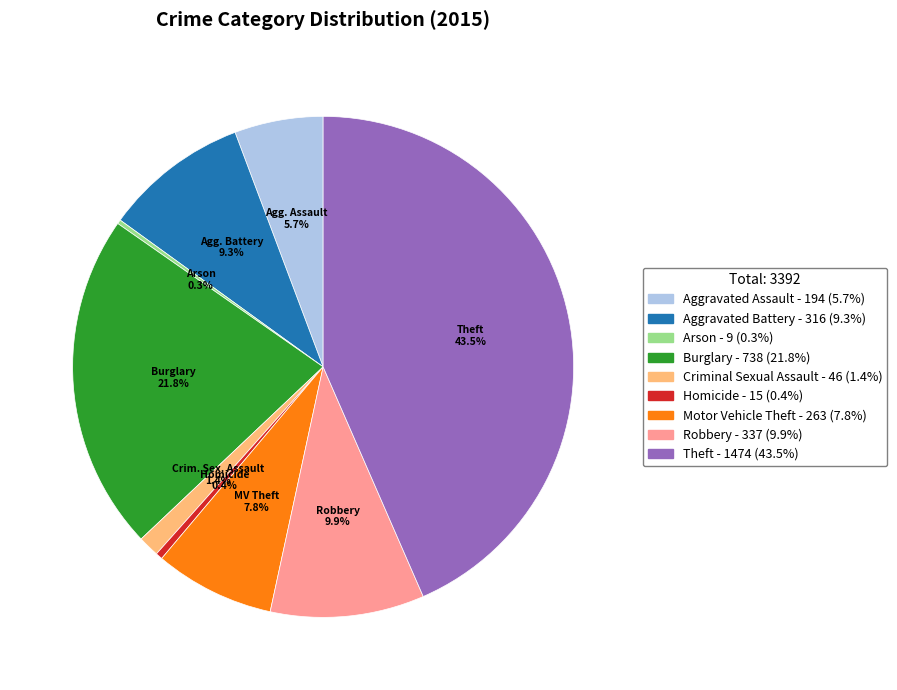

Is the sum of Burglary and Aggravated Assault greater than half?

No